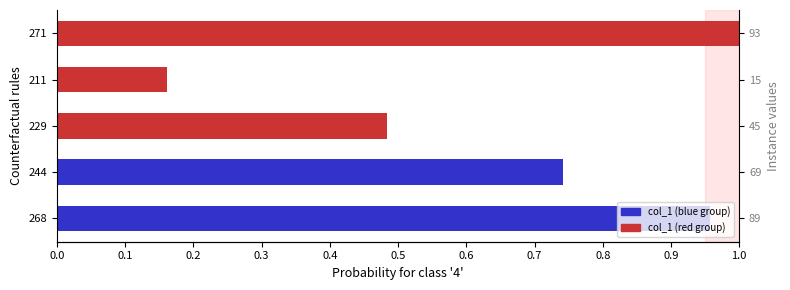

True or false: the data shows 1.0 at 271.

True